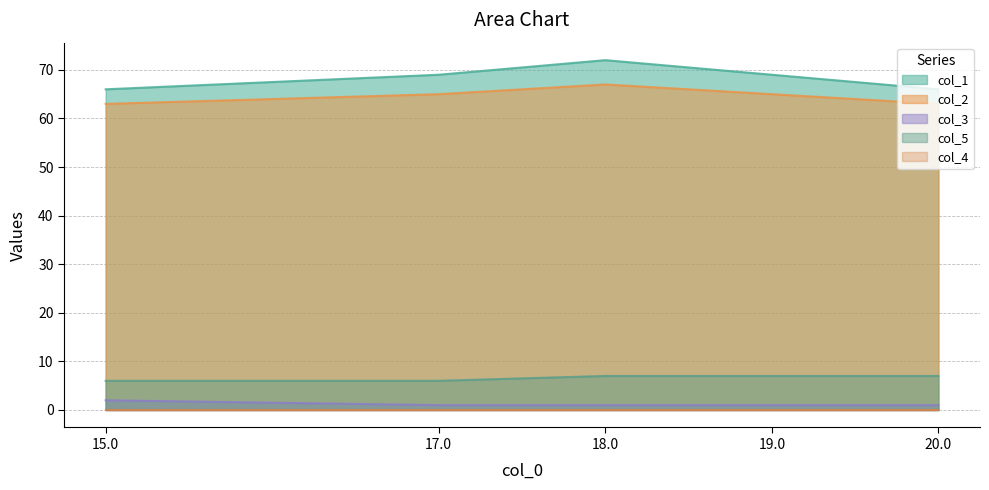

Which label corresponds to the largest value in the chart?

18.0